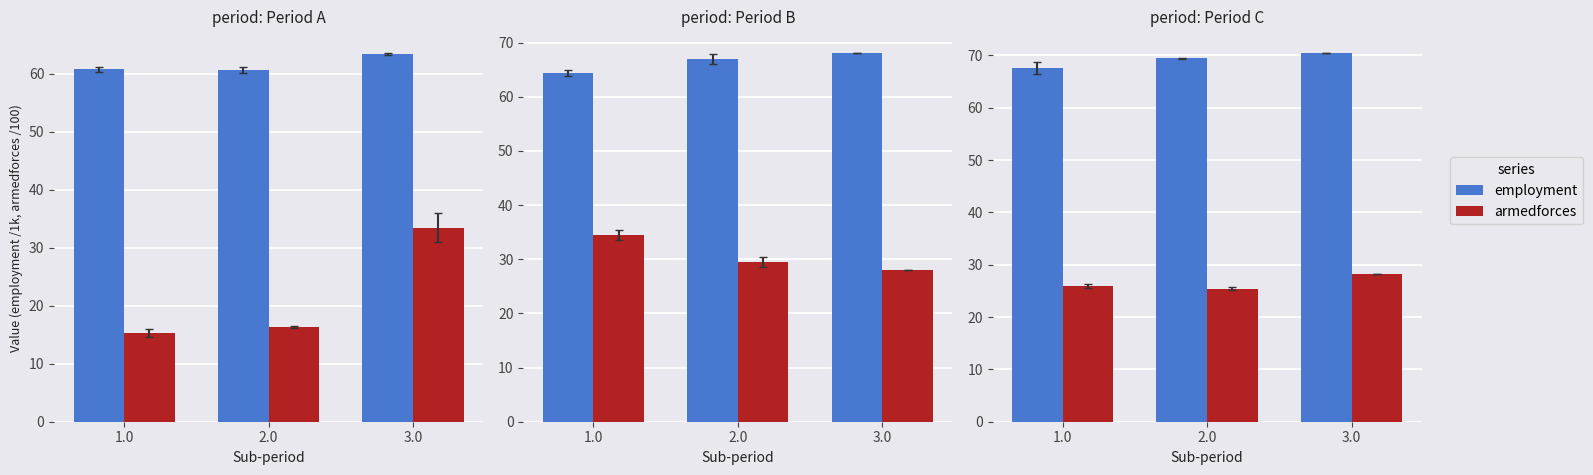

What is the label of the 2nd bar from the right?

2.0